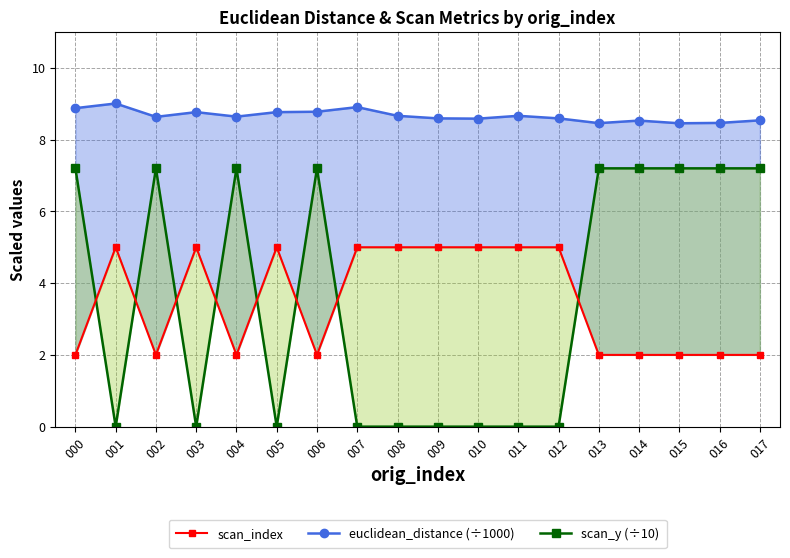

Which series has the largest range (max minus min)?

scan_y (÷10)